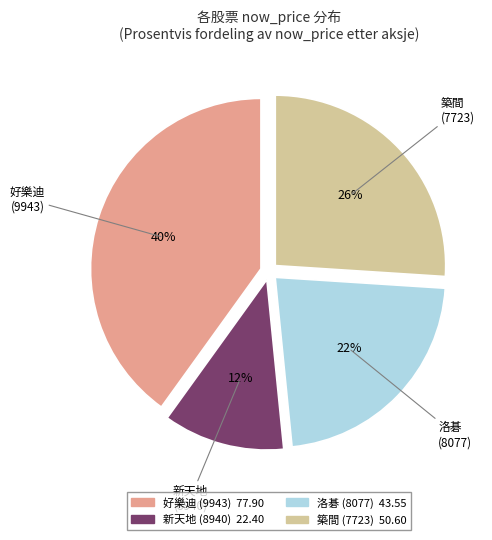

Is there any slice that represents more than half of the pie?

No